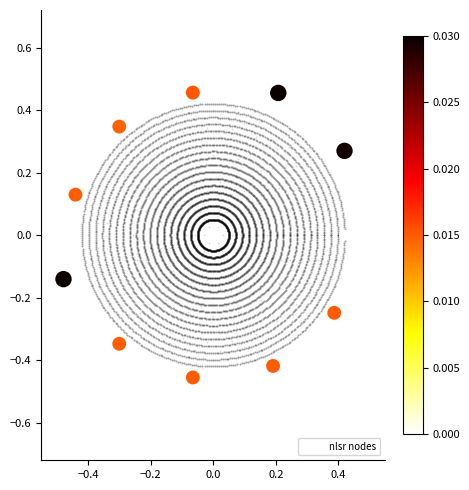

What is the range of Y values (max minus min)?

0.9